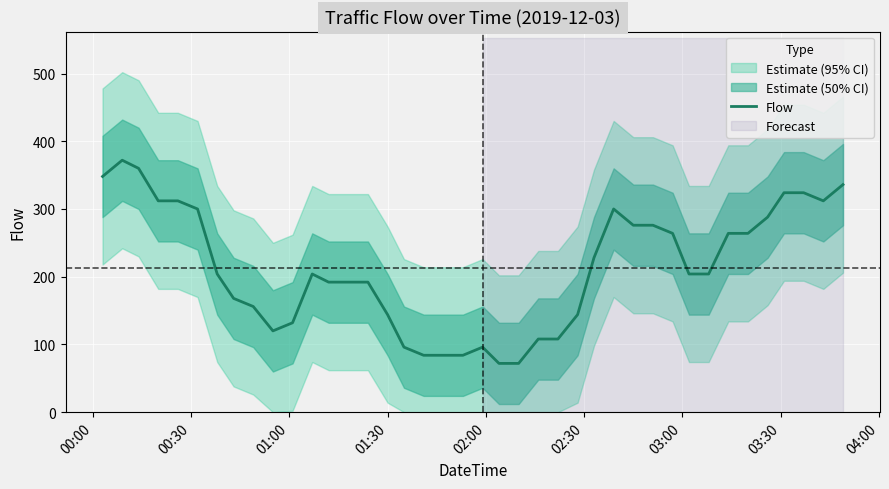

What is the minimum value for Flow?

72